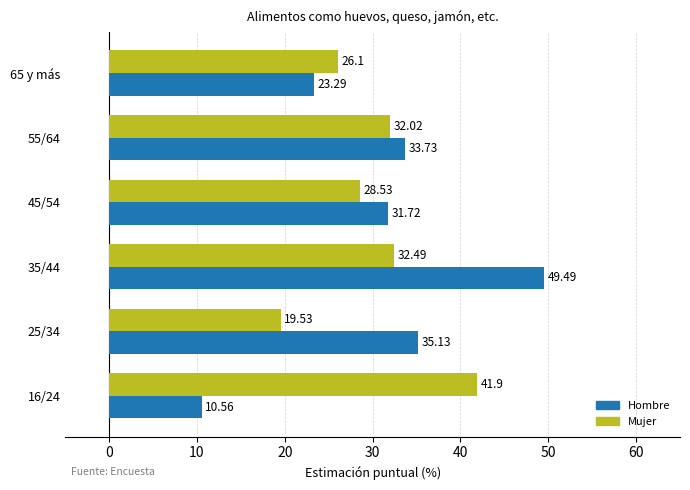

What is the difference between the maximum and minimum values in the Hombre series?

38.9